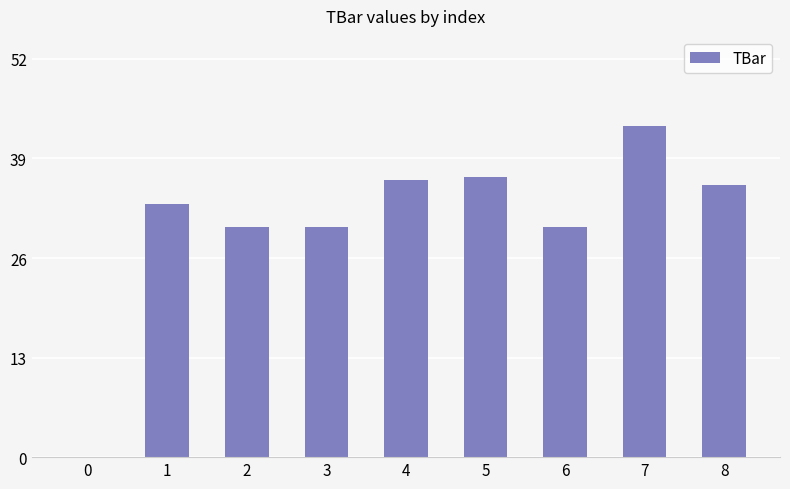

Which has a higher value, 7 or 8?

7